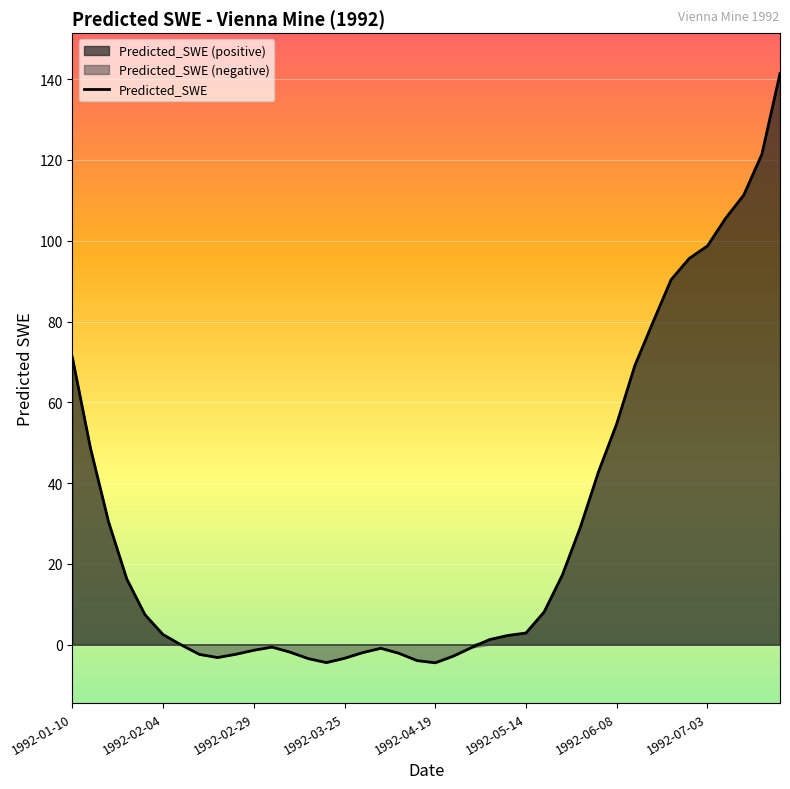

Rank the categories by value from lowest to highest.

1992-04-19, 1992-03-20, 1992-04-14, 1992-03-15, 1992-03-25, 1992-02-19, 1992-04-24, 1992-02-14, 1992-02-24, 1992-04-09, 1992-03-30, 1992-03-10, 1992-02-29, 1992-04-04, 1992-04-29, 1992-03-05, 1992-02-09, 1992-05-04, 1992-05-09, 1992-02-04, 1992-05-14, 1992-01-30, 1992-05-19, 1992-01-25, 1992-05-24, 1992-05-29, 1992-01-20, 1992-06-03, 1992-01-15, 1992-06-08, 1992-06-13, 1992-01-10, 1992-06-18, 1992-06-23, 1992-06-28, 1992-07-03, 1992-07-08, 1992-07-13, 1992-07-18, 1992-07-23